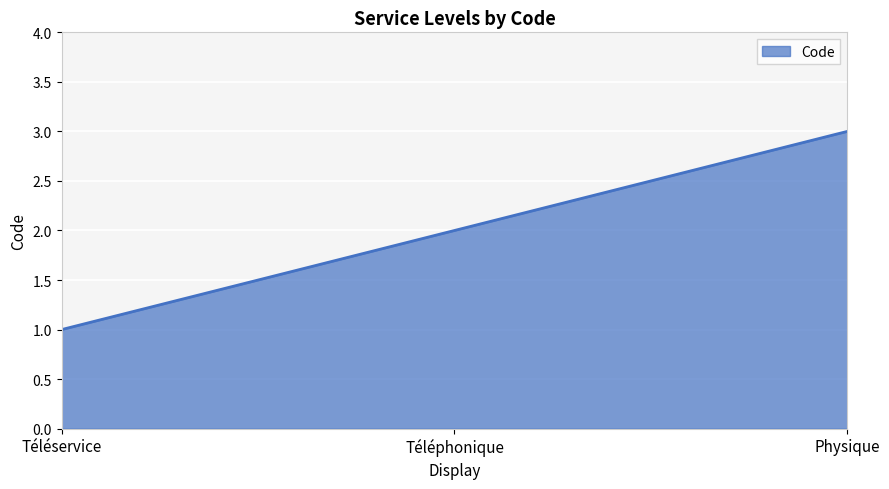

Which category has the highest value across all series?

Physique